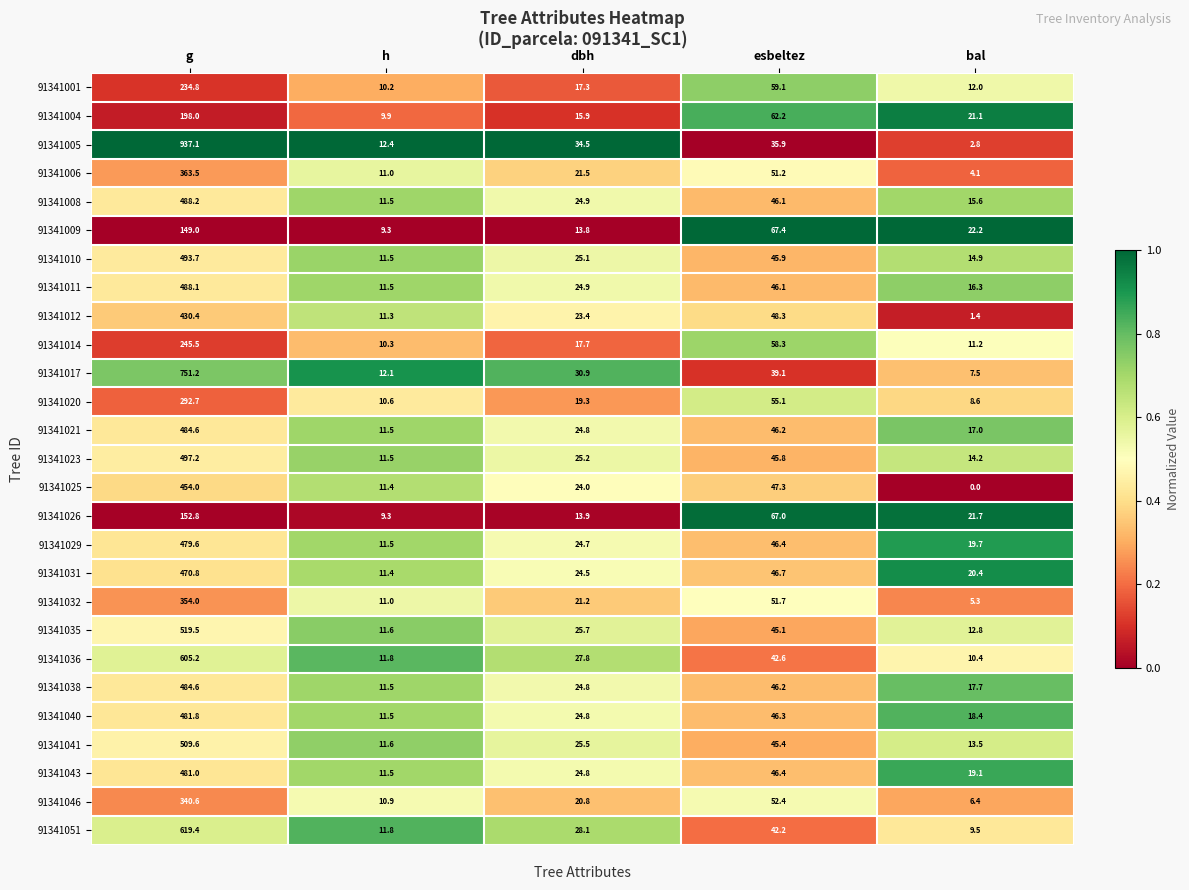

Which series has the widest spread of values?

91341005